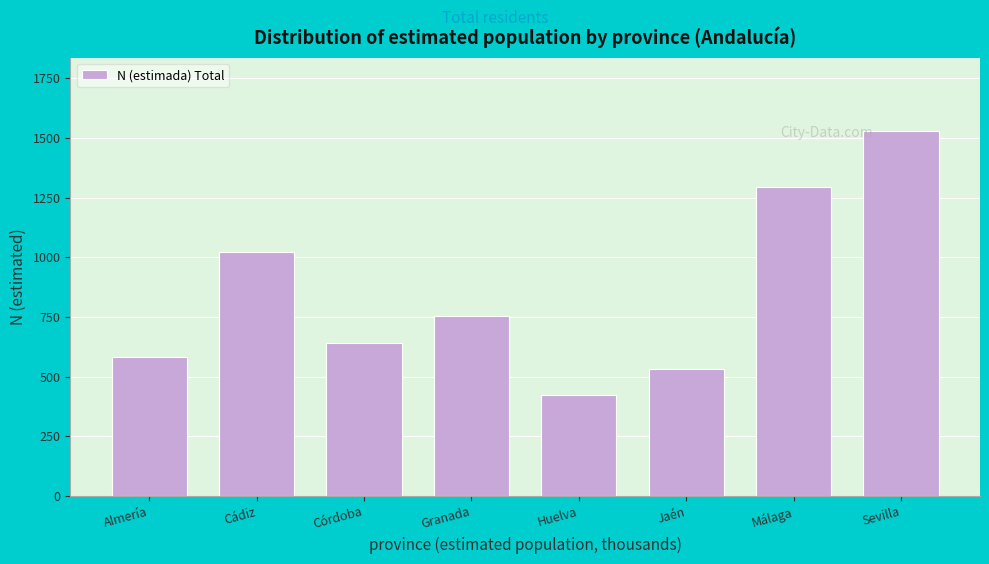

Reading left to right, extract all data points from this chart.

Almería=581.5	Cádiz=1020.1	Córdoba=639.6	Granada=753.2	Huelva=422.5	Jaén=532.1	Málaga=1293.1	Sevilla=1529.7